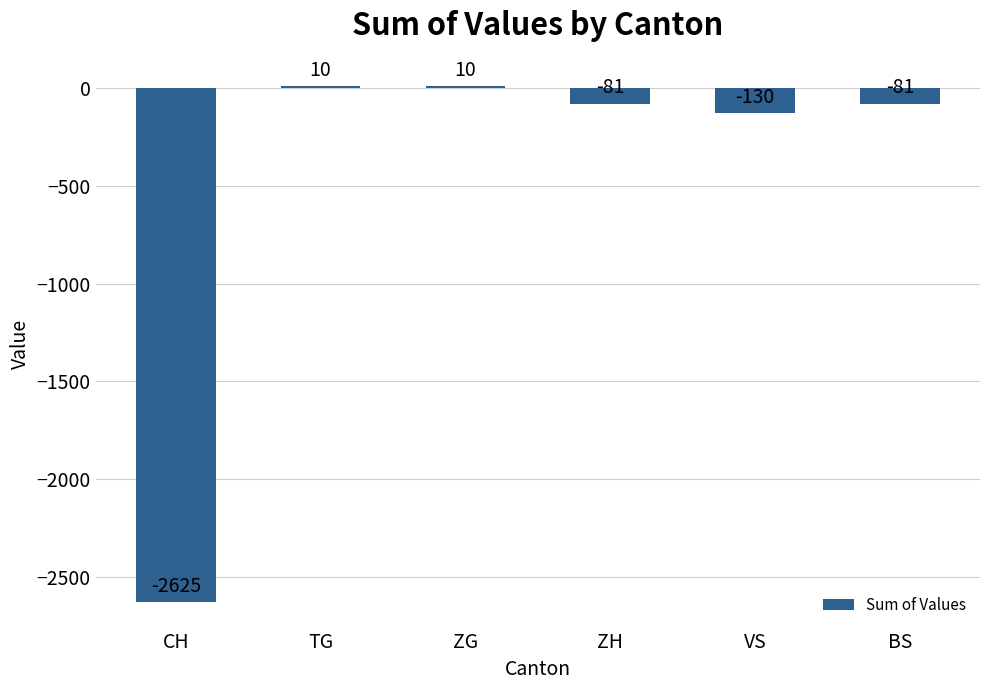

Reading left to right, extract all data points from this chart.

-2625	10	10	-81	-130	-81